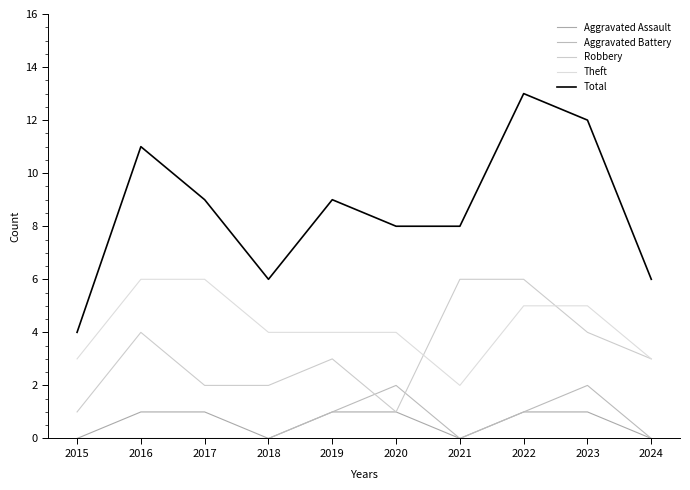

Reading left to right, extract all data points from this chart.

Aggravated Assault: 0	1	1	0	1	1	0	1	1	0
Aggravated Battery: 0	0	0	0	1	2	0	1	2	0
Robbery: 1	4	2	2	3	1	6	6	4	3
Theft: 3	6	6	4	4	4	2	5	5	3
Total: 4	11	9	6	9	8	8	13	12	6